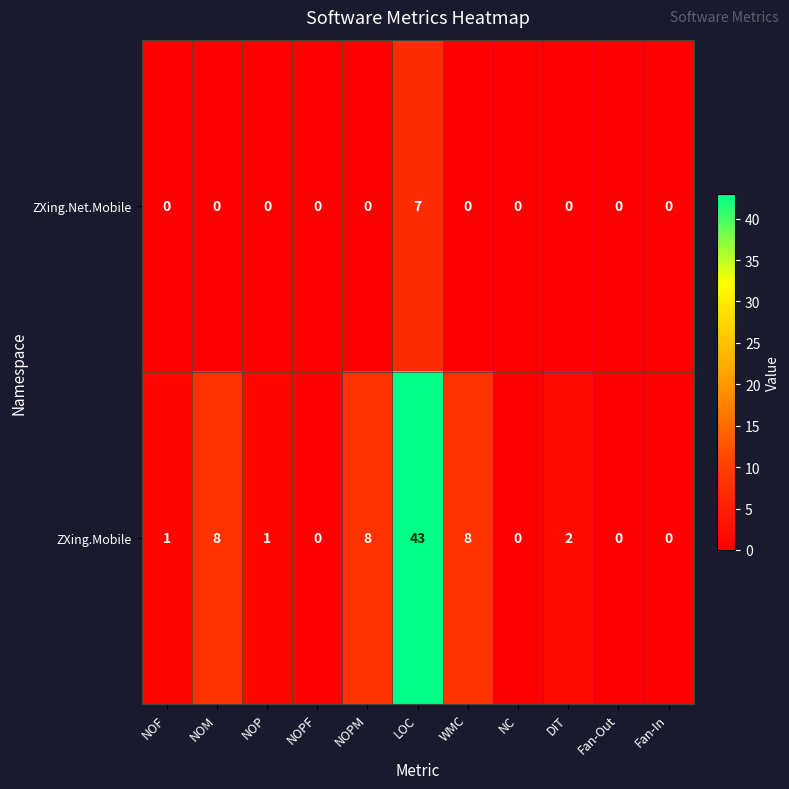

What is the difference between the ZXing.Mobile values at NOM and DIT?

6